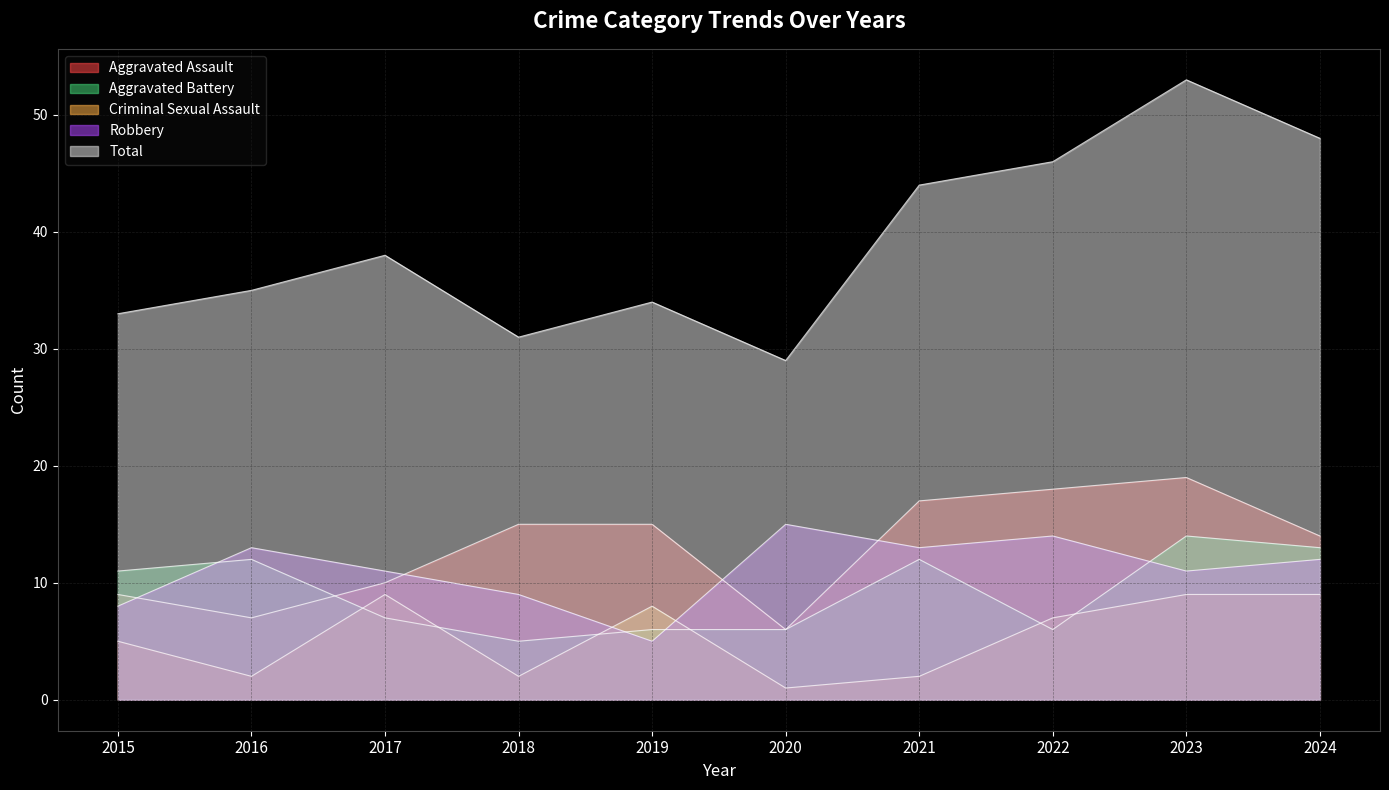

What is the sum of all Total values?

391